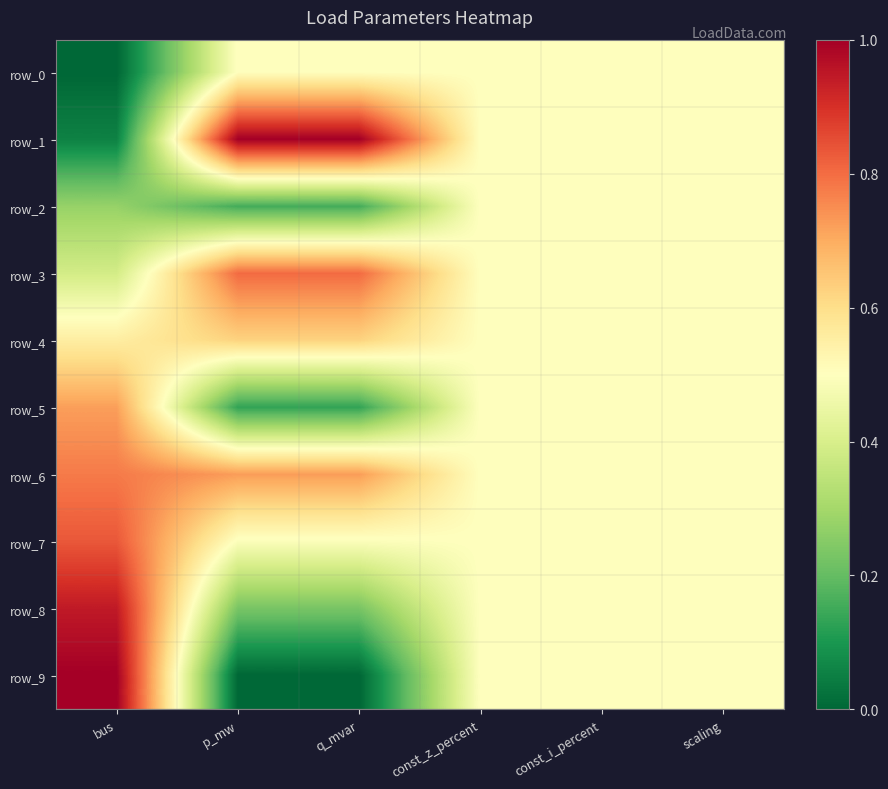

Between const_z_percent and const_i_percent, which series saw the biggest shift?

row_0